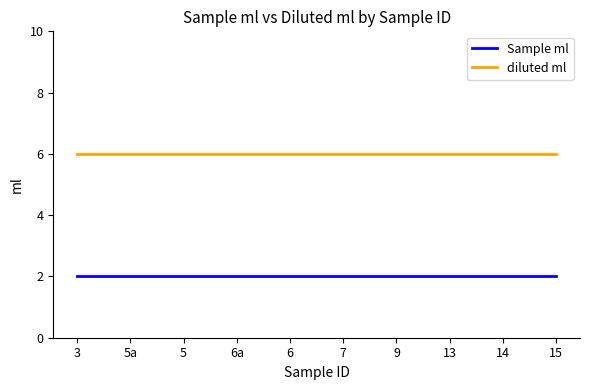

What is the average value of the diluted ml series?

6